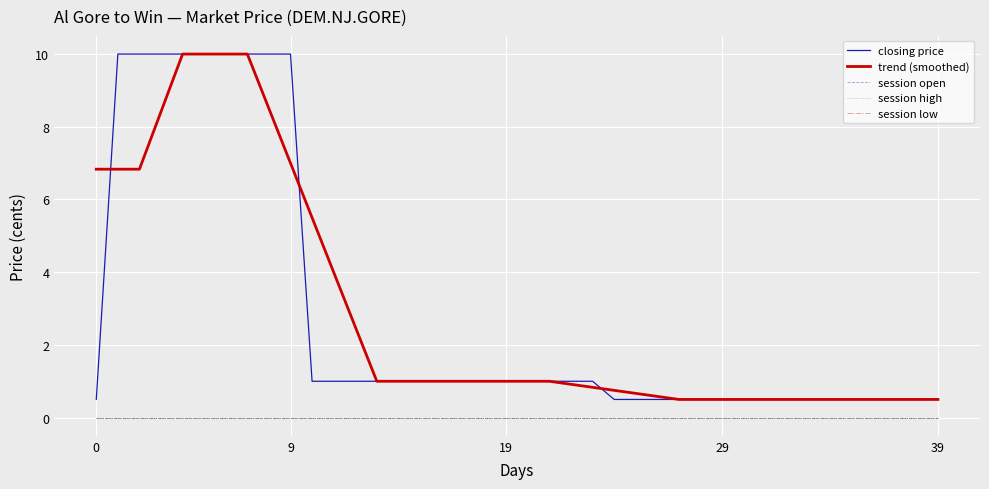

Which label corresponds to the largest value in the chart?

9